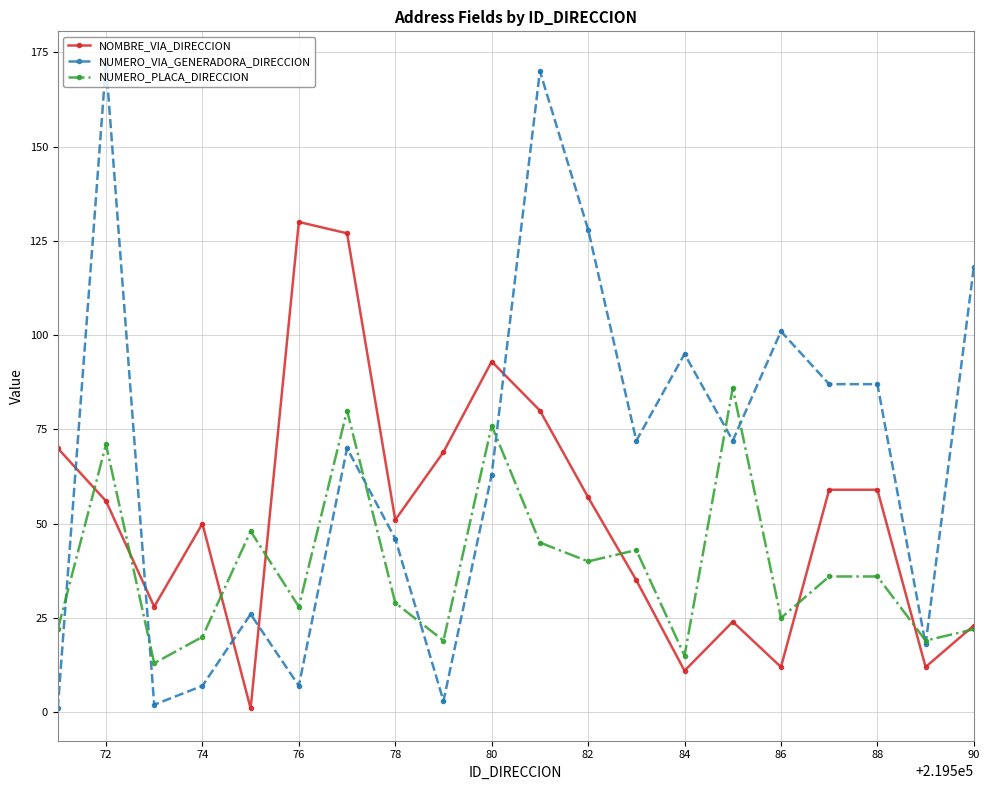

True or false: NUMERO_PLACA_DIRECCION has more than 0 points higher than both neighbors.

True